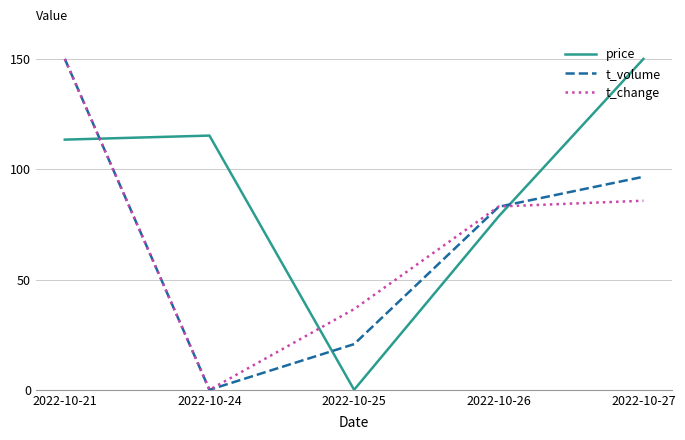

What is the spread (max minus min) of values at 2022-10-27?

64.3